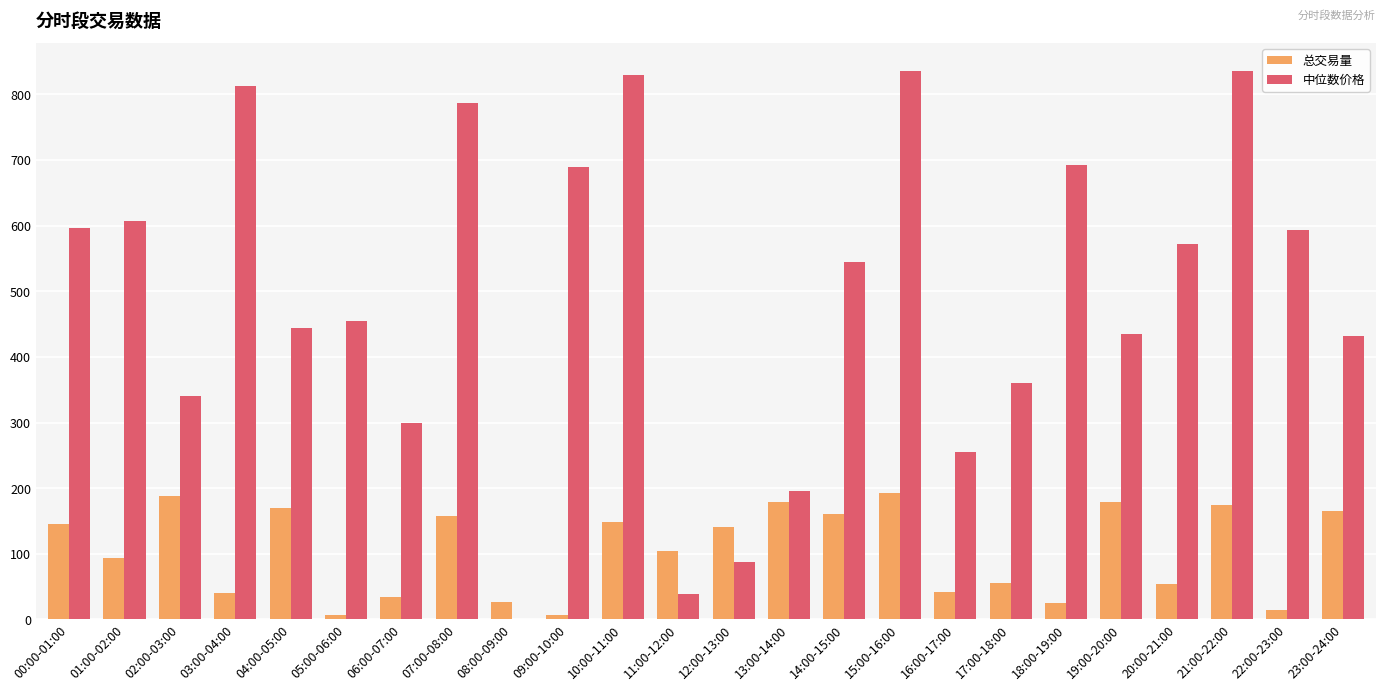

What is the sum of all 中位数价格 values?

11733.2